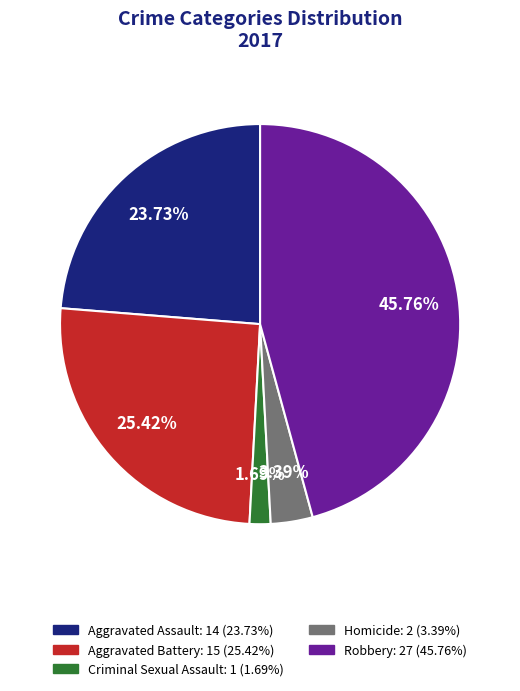

The Aggravated Assault slice represents 35% of the pie. True or false?

False